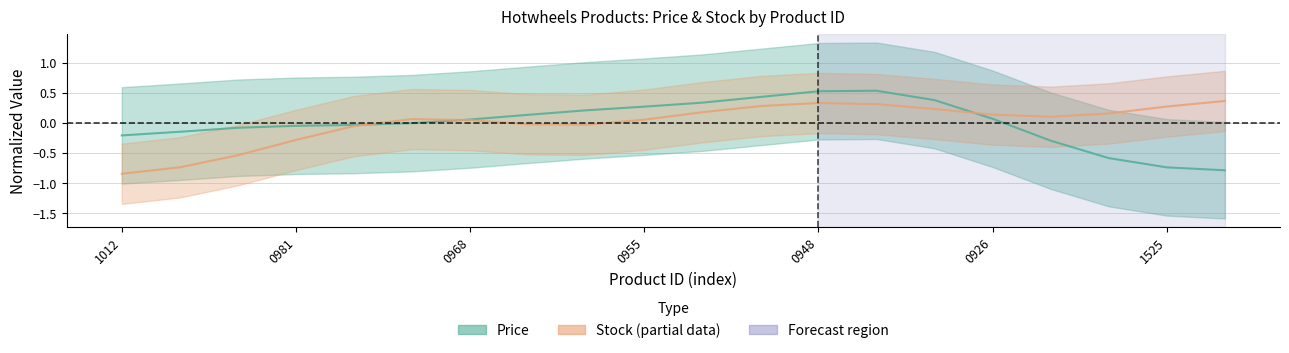

How many intersections are there between Stock (normalized) and Price (normalized)?

3